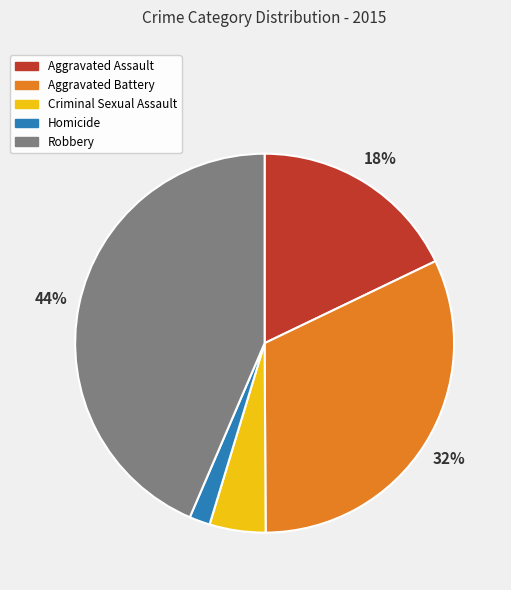

Is Criminal Sexual Assault the majority of the pie?

No